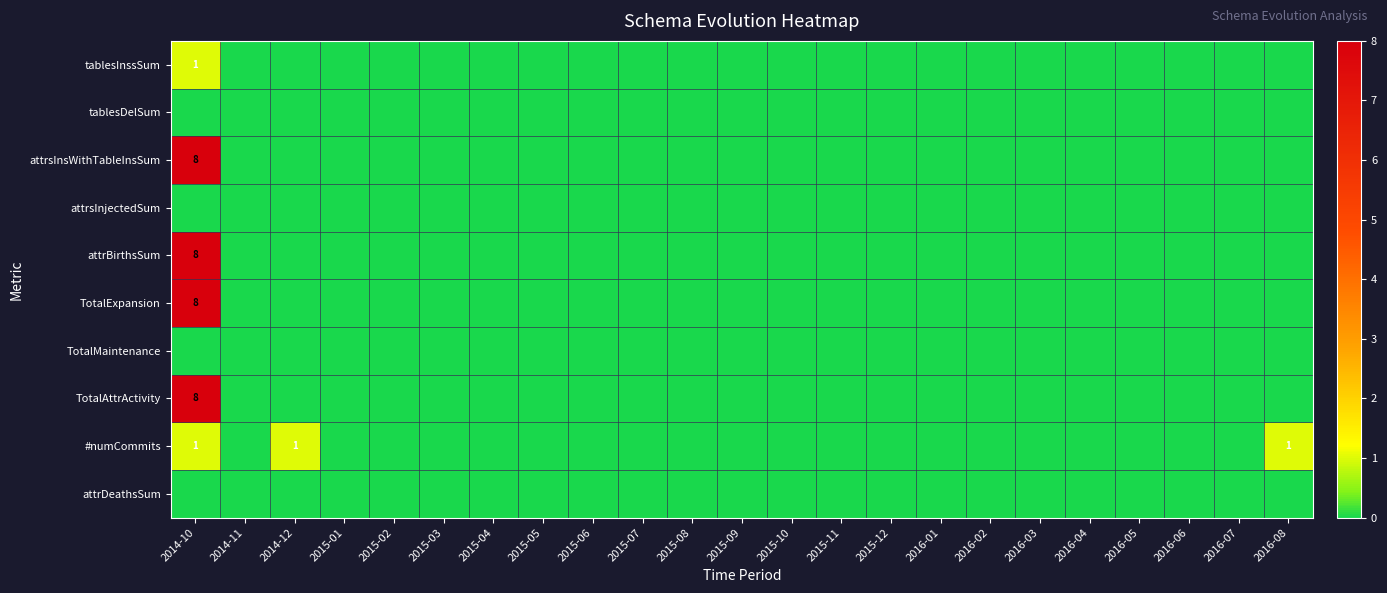

Is the value of tablesDelSum at 2015-09 greater than the value of #numCommits at 2016-02?

No